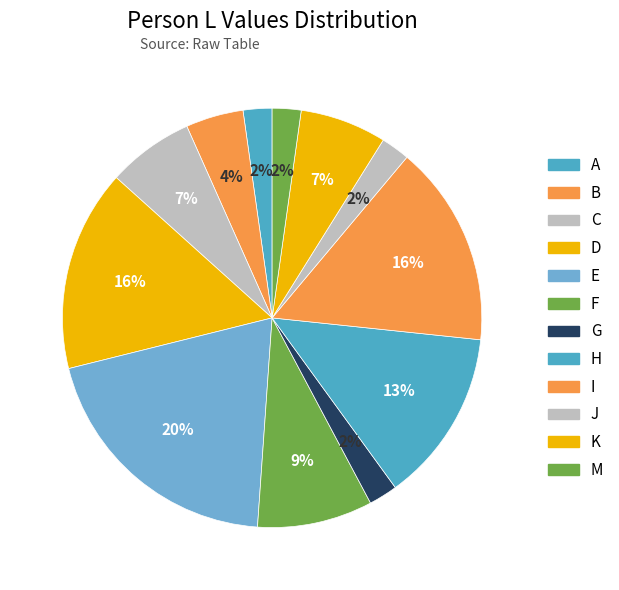

Is the sum of J and I greater than half?

No